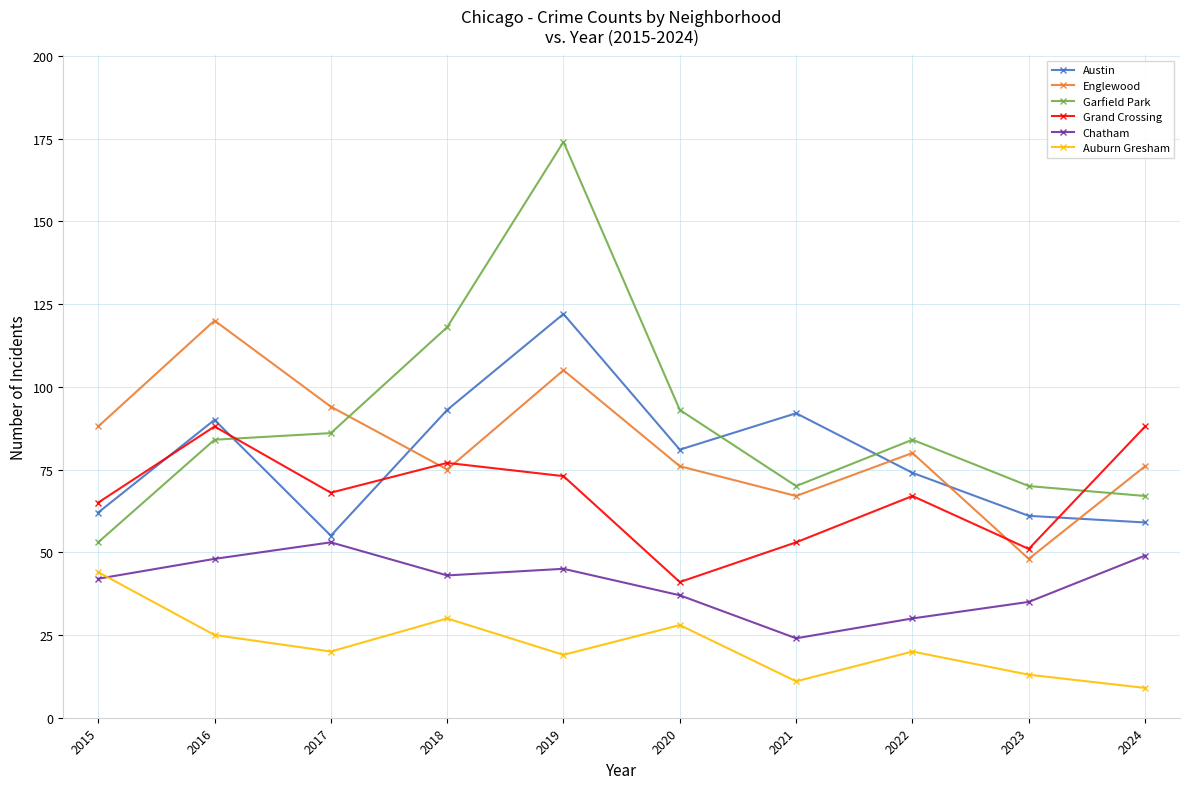

What is the total value across all series at 2023?

278